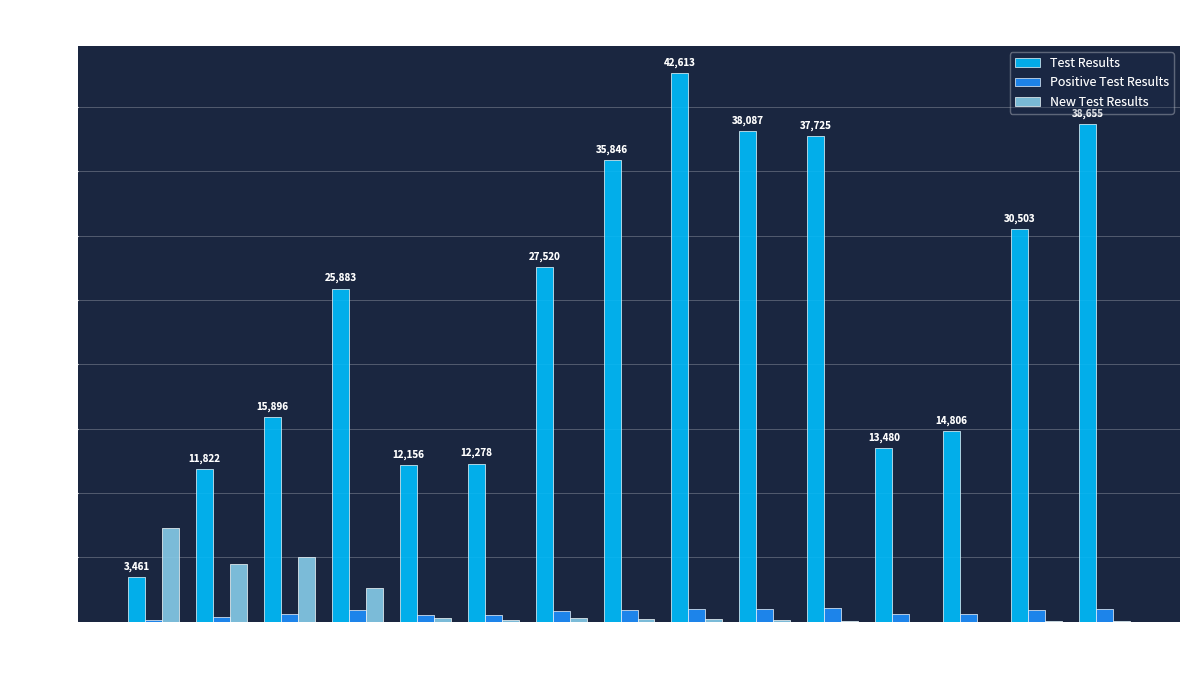

What is the spread (max minus min) of values at 2022/03/27?

13478